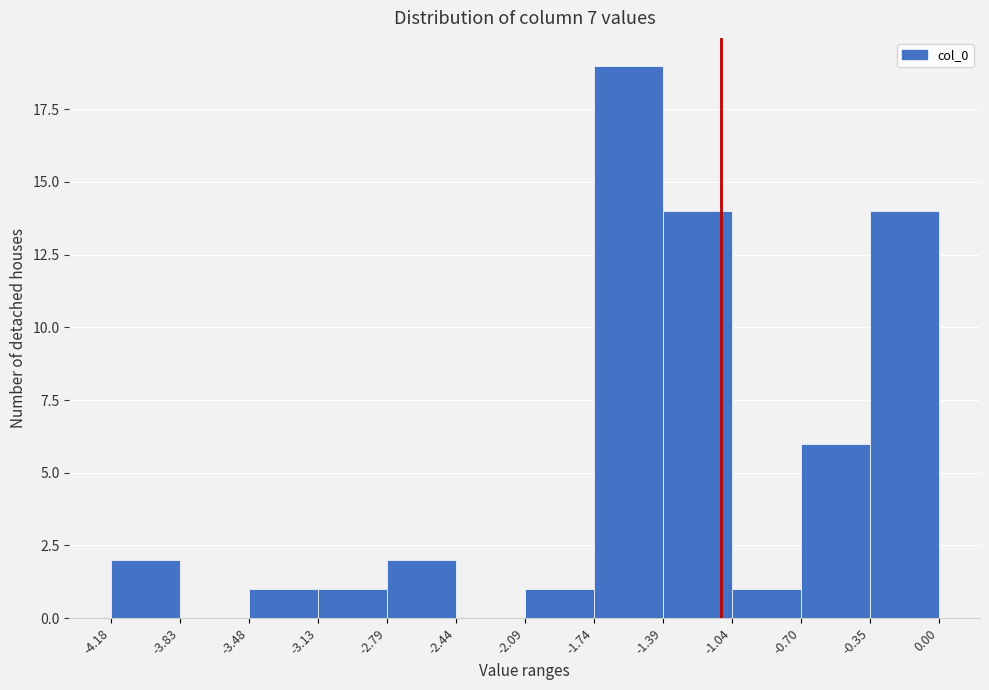

Which range on the x-axis has the tallest bar?

-1.74 to -1.39